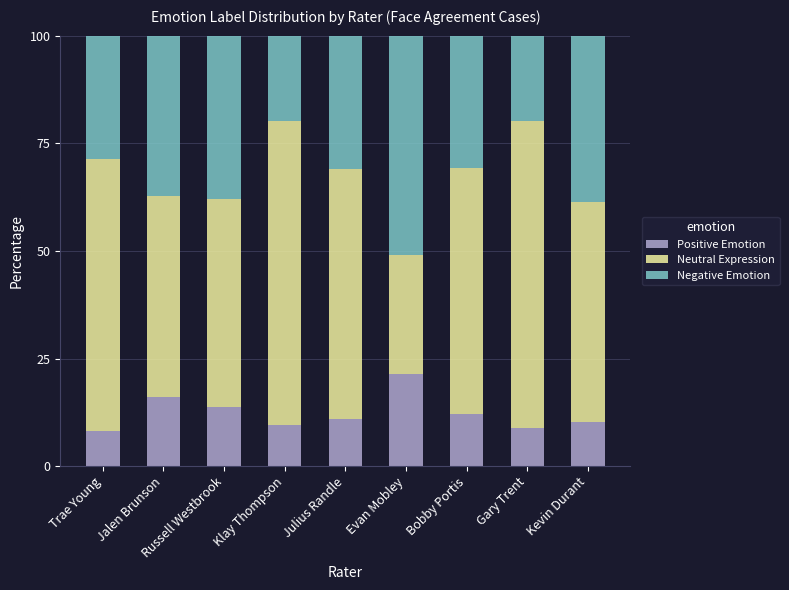

The Positive Emotion series shows 8.8 at Gary Trent. True or false?

True